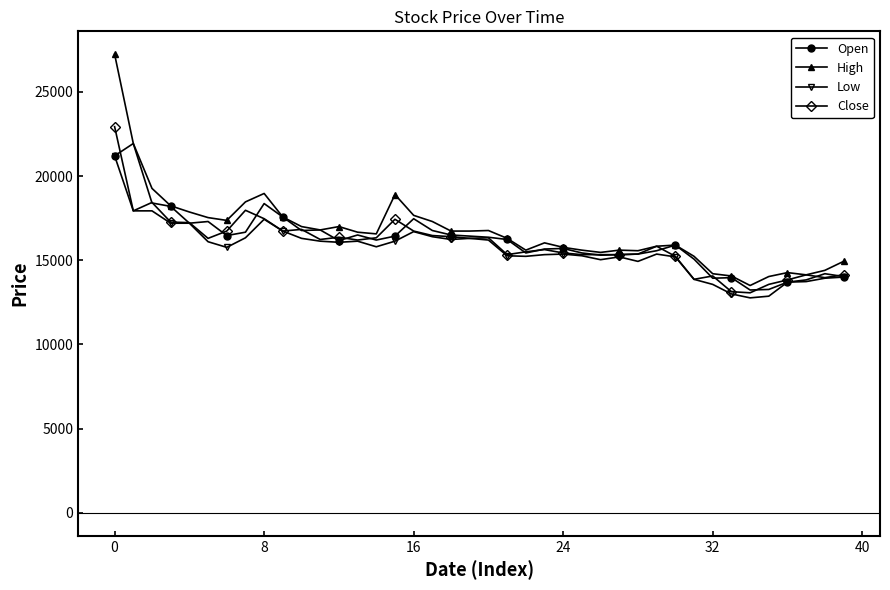

True or false: Low has more than 1 interior local peaks.

True